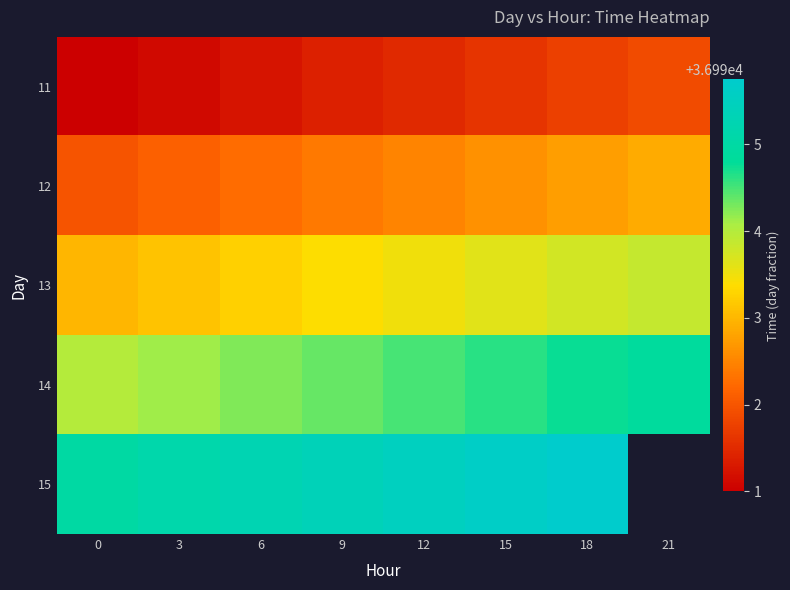

List the series in order of their peak value, highest first.

15, 14, 13, 12, 11